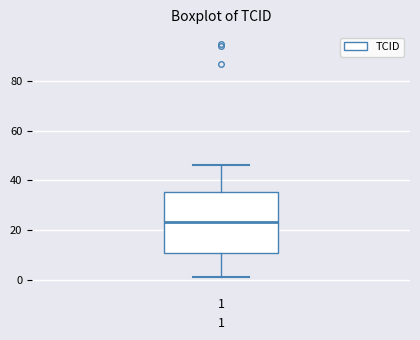

Transcribe this box plot: give where the median line is, the range the box spans, and where the two whiskers end, as read against the y-axis. The values are not printed on the chart, so give them approximately, as read against the axis.

median 24, box 10 to 36, whiskers 2 to 46